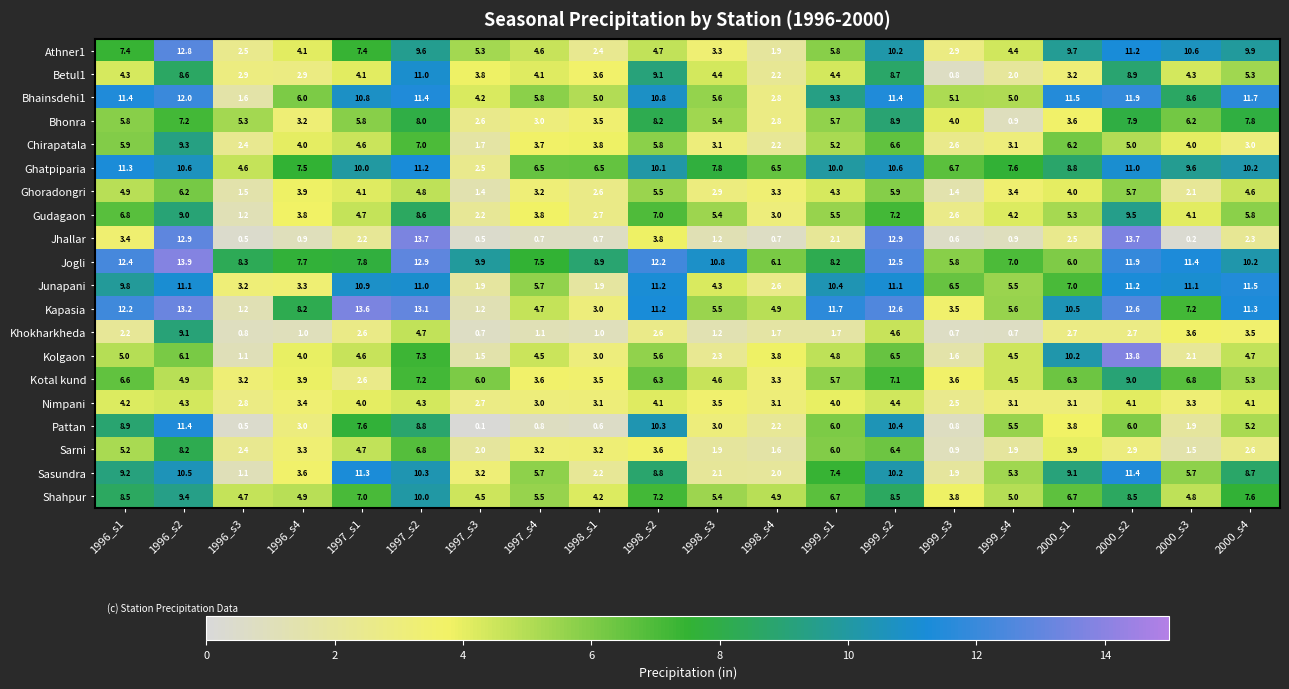

What is the minimum value shown in the chart?

0.1